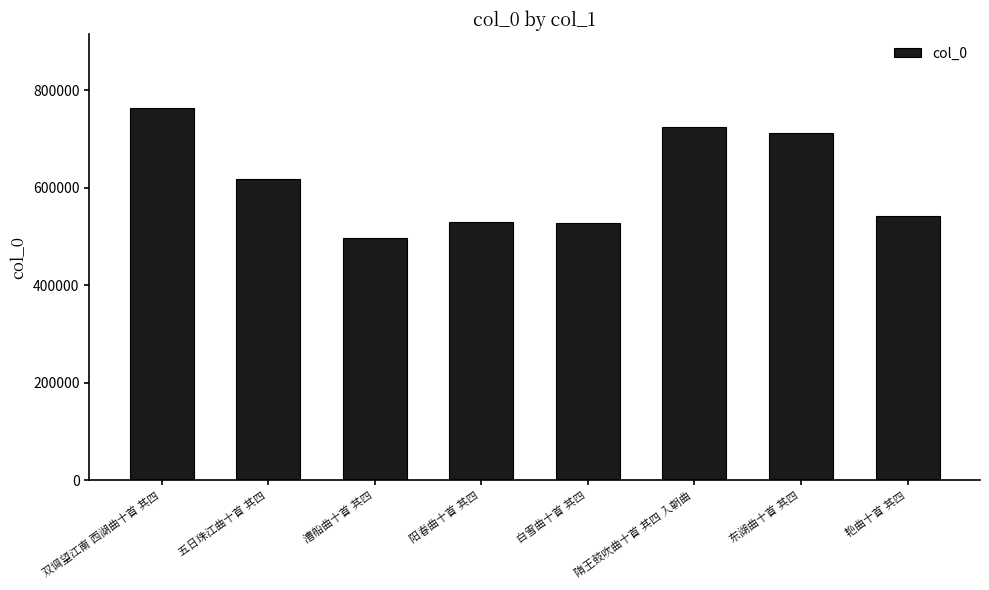

What is the label of the 1st bar from the left?

双调望江南 西湖曲十首 其四